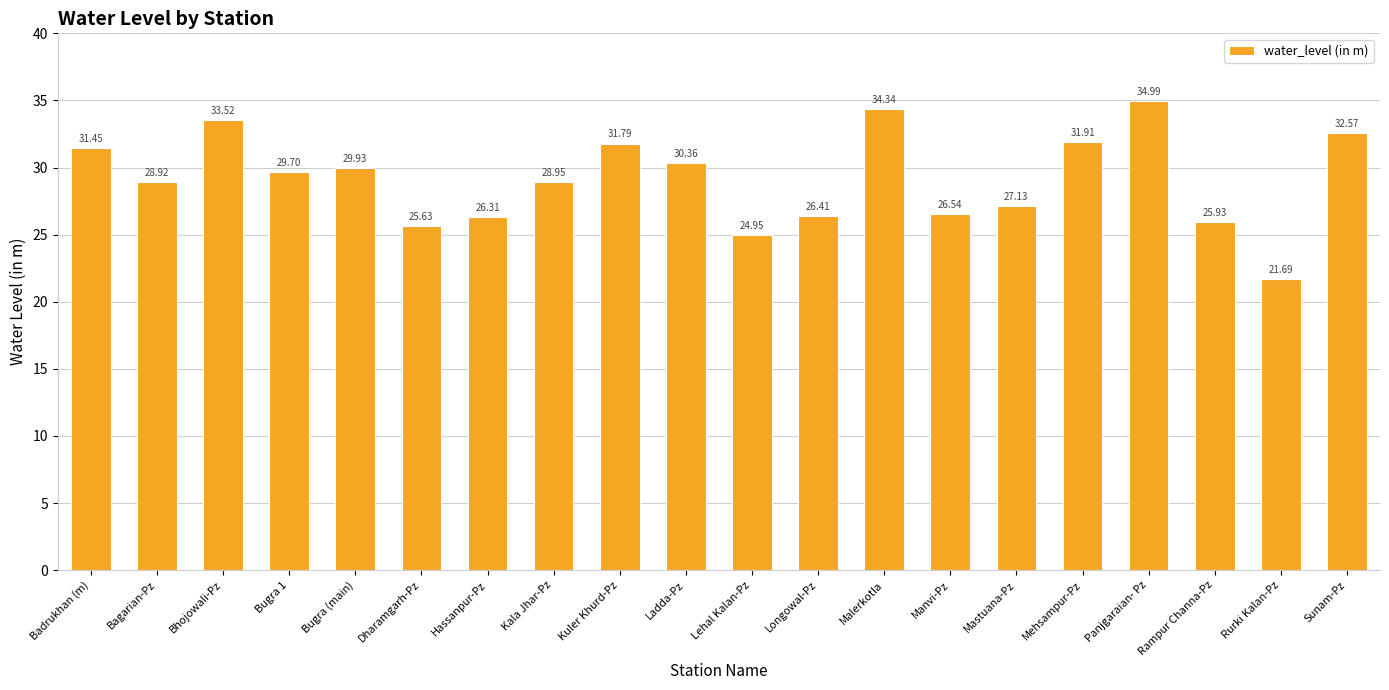

Which label corresponds to the smallest value in the chart?

Rurki Kalan-Pz